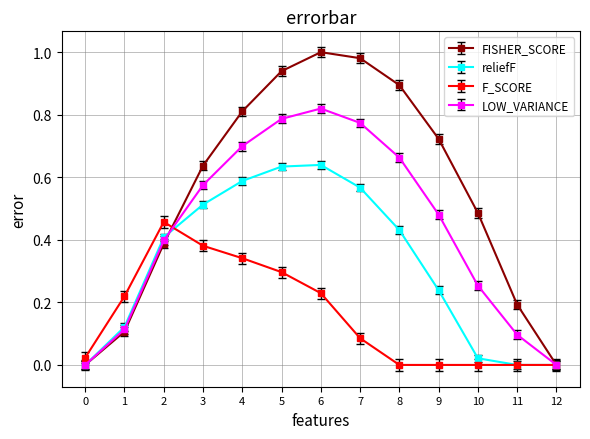

Is the value of FISHER_SCORE at 7 greater than the value of reliefF at 6?

Yes